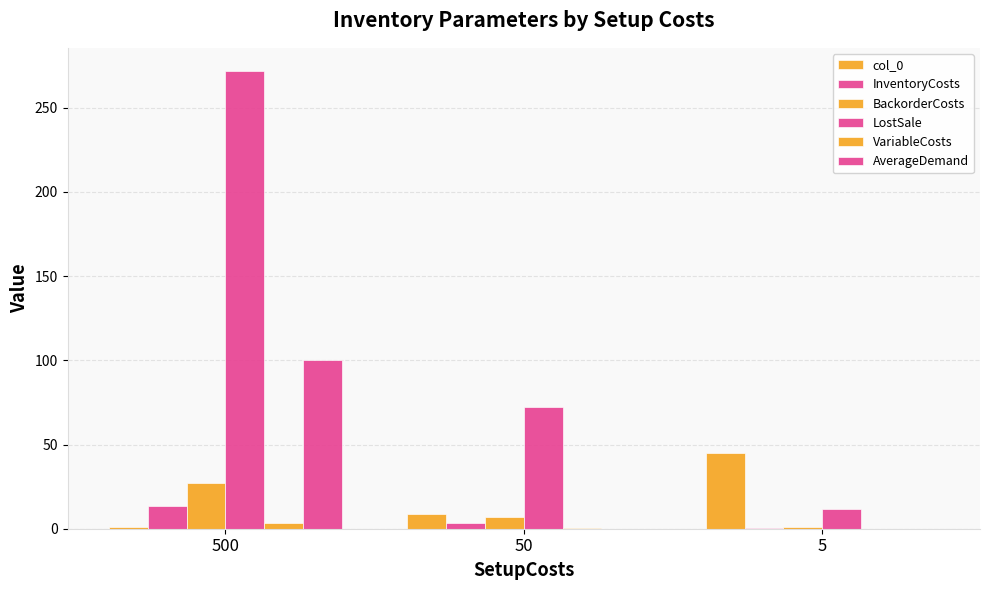

What is the difference between the LostSale values at 500 and 50?

200.0